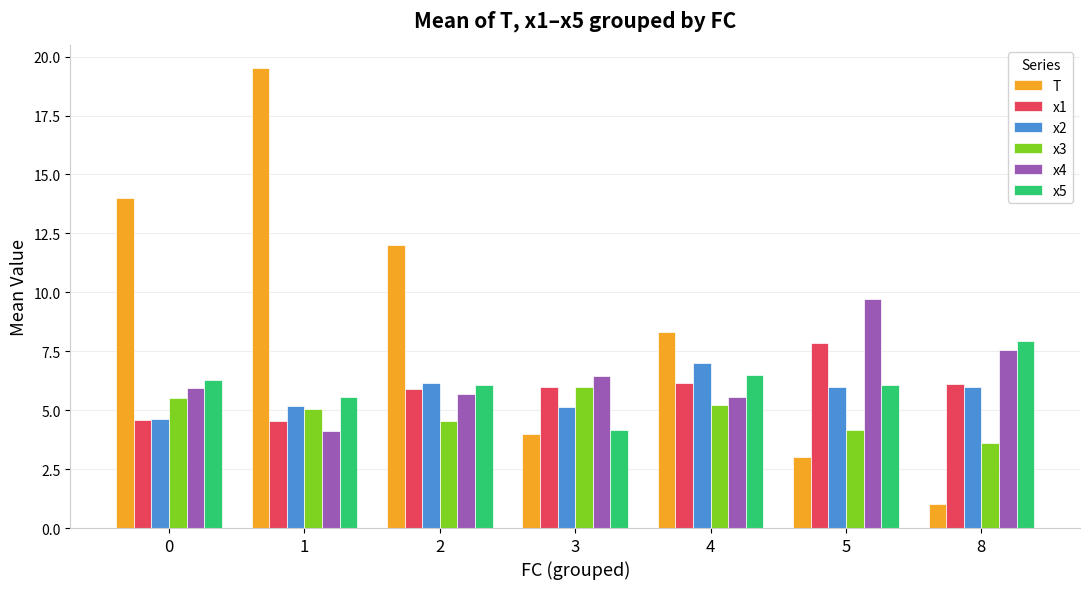

What is the maximum value for x1?

7.8